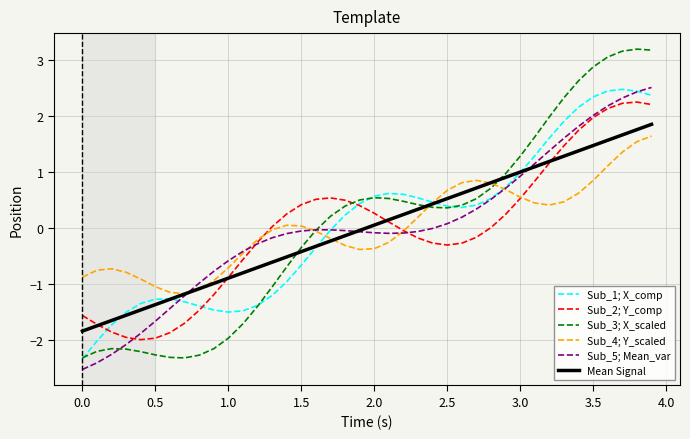

Which series has the widest spread of values?

Sub_3; X_scaled